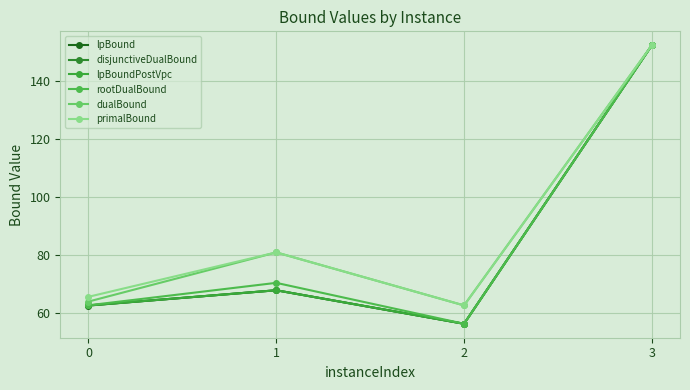

At how many categories does at least one series exceed 56?

4